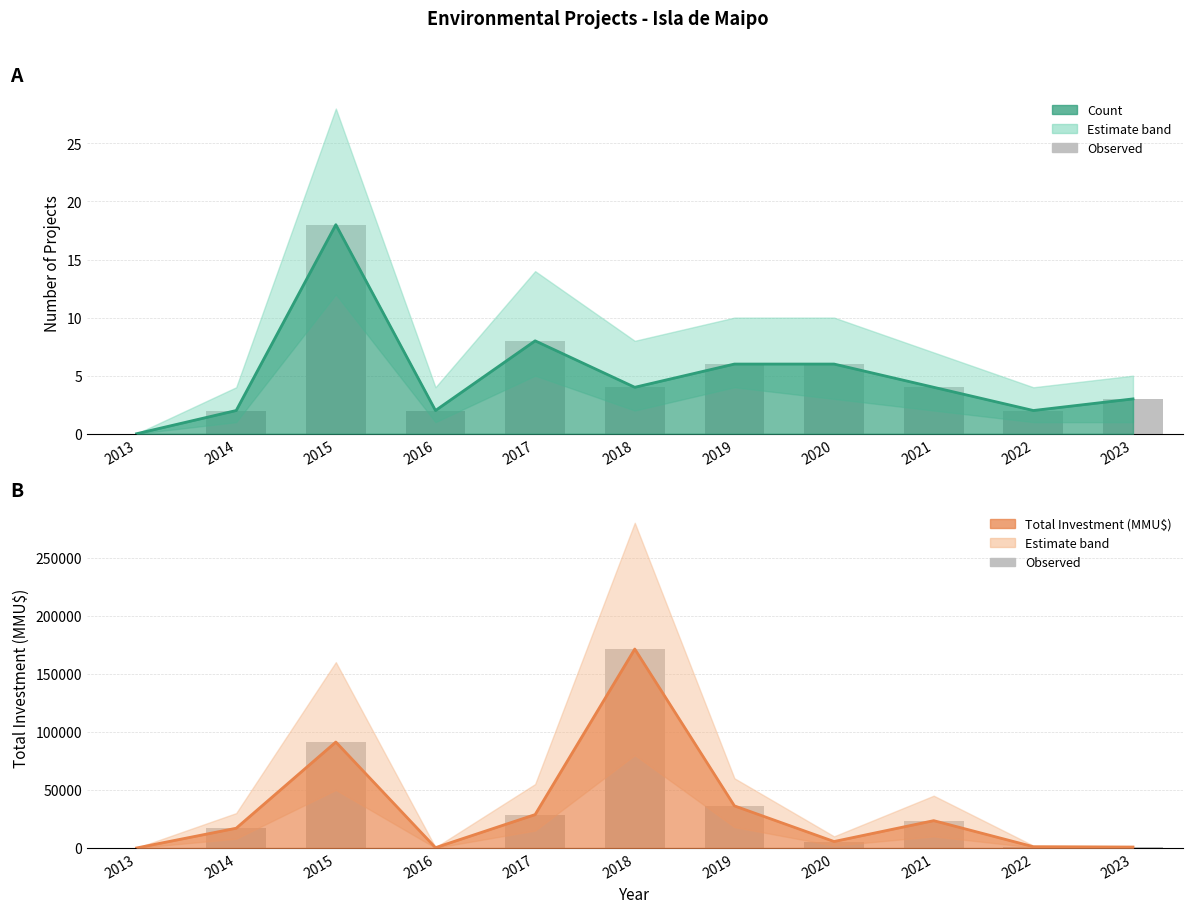

What is the value of the Count bar at the 5th from the left?

8